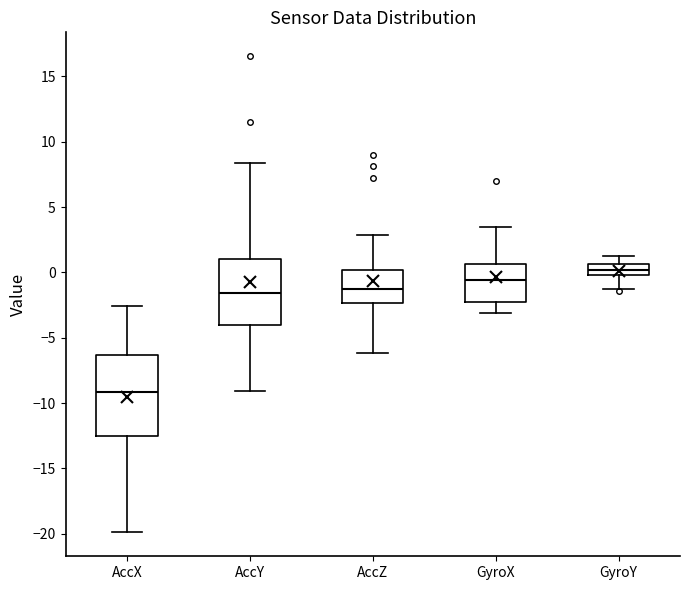

Where is the lower edge of the box for GyroY on the y-axis? The values are not printed on the chart, so give them approximately, as read against the axis.

0.0